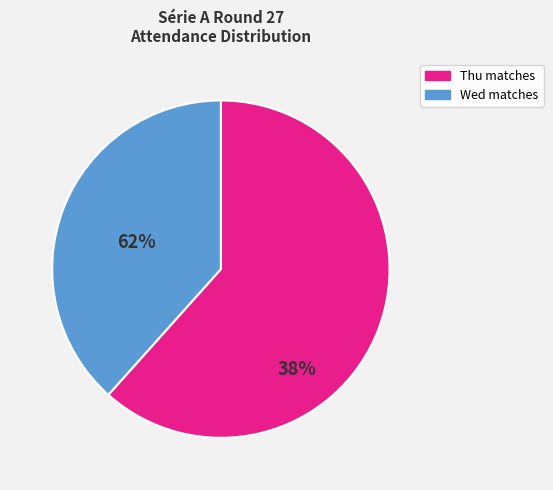

Is there any slice that represents more than half of the pie?

Yes